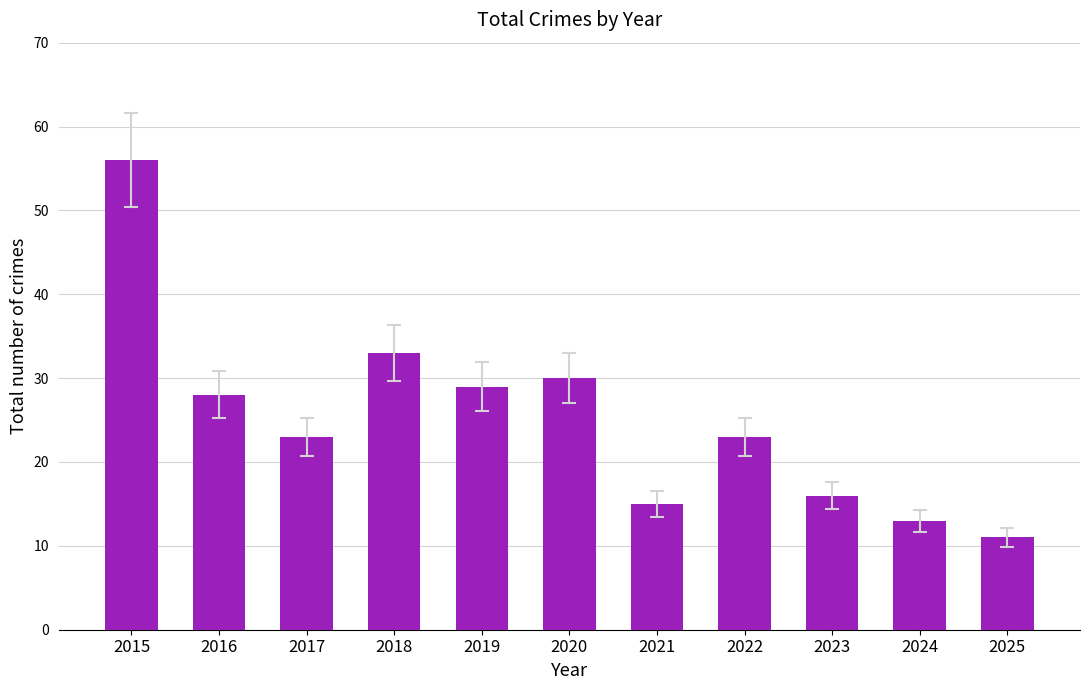

Reading left to right, list all the values displayed in this chart.

2015=56	2016=28	2017=23	2018=33	2019=29	2020=30	2021=15	2022=23	2023=16	2024=13	2025=11